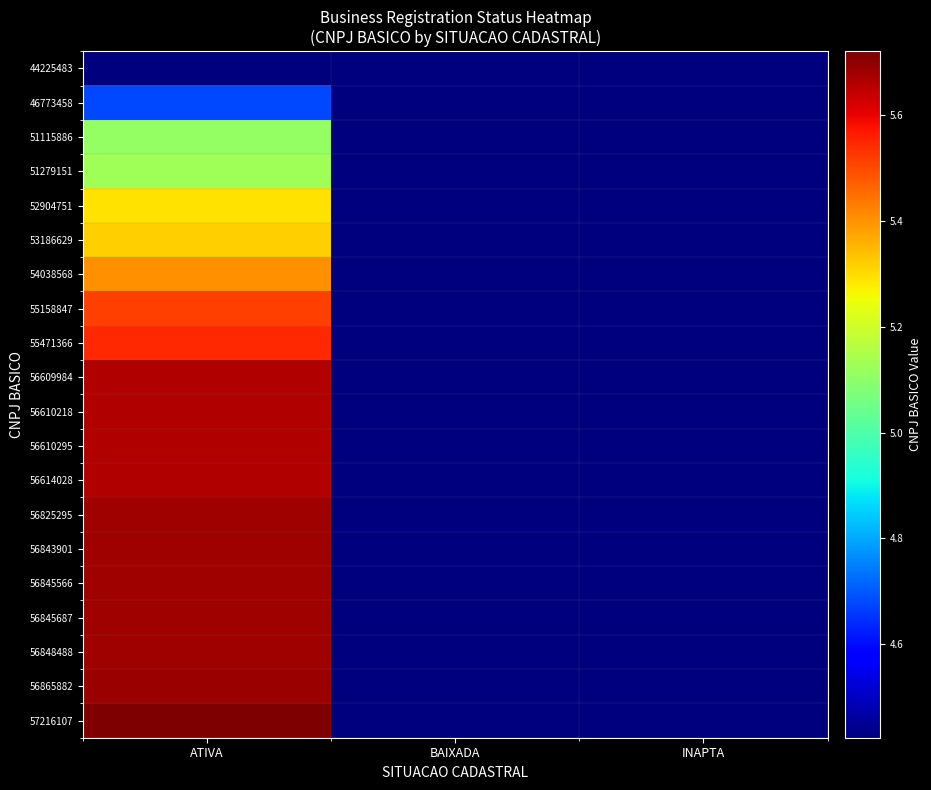

Reading right to left, what are all the values shown in this chart?

row_0: INAPTA=44225483	BAIXADA=44225483	ATIVA=44225483
row_1: INAPTA=44225483	BAIXADA=44225483	ATIVA=46773458
row_2: INAPTA=44225483	BAIXADA=44225483	ATIVA=51115886
row_3: INAPTA=44225483	BAIXADA=44225483	ATIVA=51279151
row_4: INAPTA=44225483	BAIXADA=44225483	ATIVA=52904751
row_5: INAPTA=44225483	BAIXADA=44225483	ATIVA=53186629
row_6: INAPTA=44225483	BAIXADA=44225483	ATIVA=54038568
row_7: INAPTA=44225483	BAIXADA=44225483	ATIVA=55158847
row_8: INAPTA=44225483	BAIXADA=44225483	ATIVA=55471366
row_9: INAPTA=44225483	BAIXADA=44225483	ATIVA=56609984
row_10: INAPTA=44225483	BAIXADA=44225483	ATIVA=56610218
row_11: INAPTA=44225483	BAIXADA=44225483	ATIVA=56610295
row_12: INAPTA=44225483	BAIXADA=44225483	ATIVA=56614028
row_13: INAPTA=44225483	BAIXADA=44225483	ATIVA=56825295
row_14: INAPTA=44225483	BAIXADA=44225483	ATIVA=56843901
row_15: INAPTA=44225483	BAIXADA=44225483	ATIVA=56845566
row_16: INAPTA=44225483	BAIXADA=44225483	ATIVA=56845687
row_17: INAPTA=44225483	BAIXADA=44225483	ATIVA=56848488
row_18: INAPTA=44225483	BAIXADA=44225483	ATIVA=56865882
row_19: INAPTA=44225483	BAIXADA=44225483	ATIVA=57216107